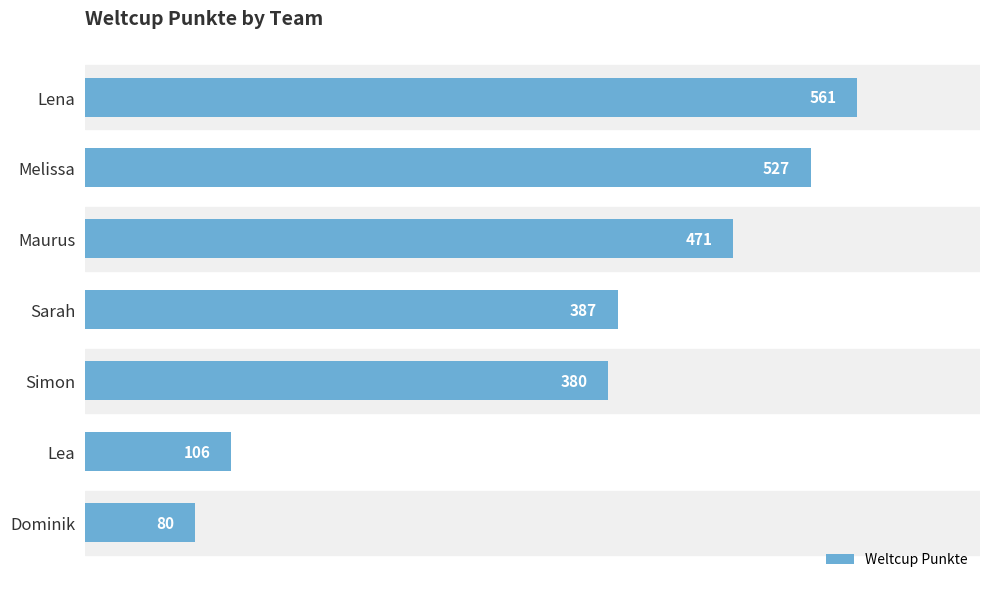

What is the average value?

359